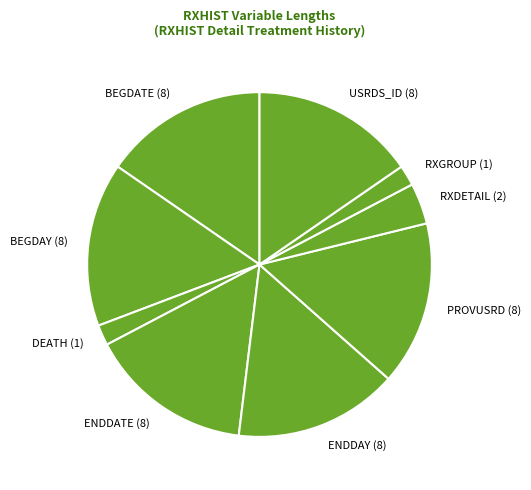

Which has a higher value, BEGDAY (8) or DEATH (1)?

BEGDAY (8)